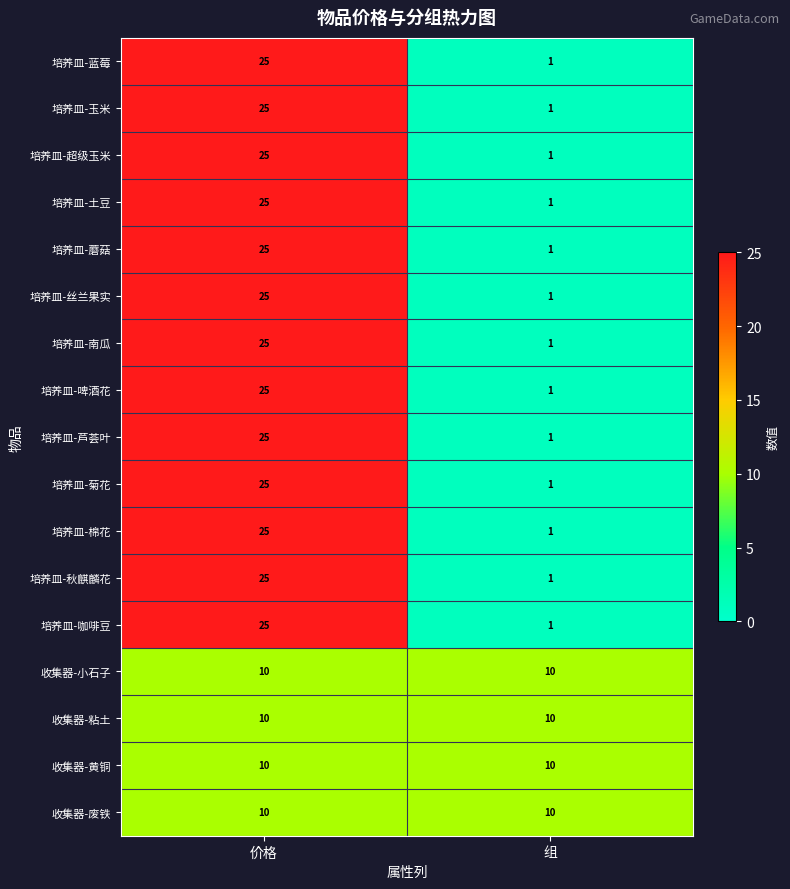

The 收集器-废铁 series shows 10 at 组. True or false?

True